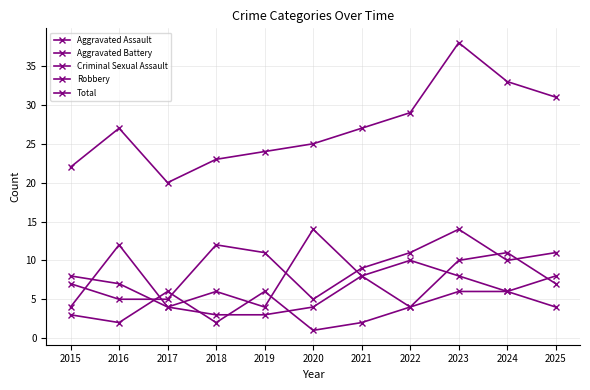

How many lines are shown in the chart?

5